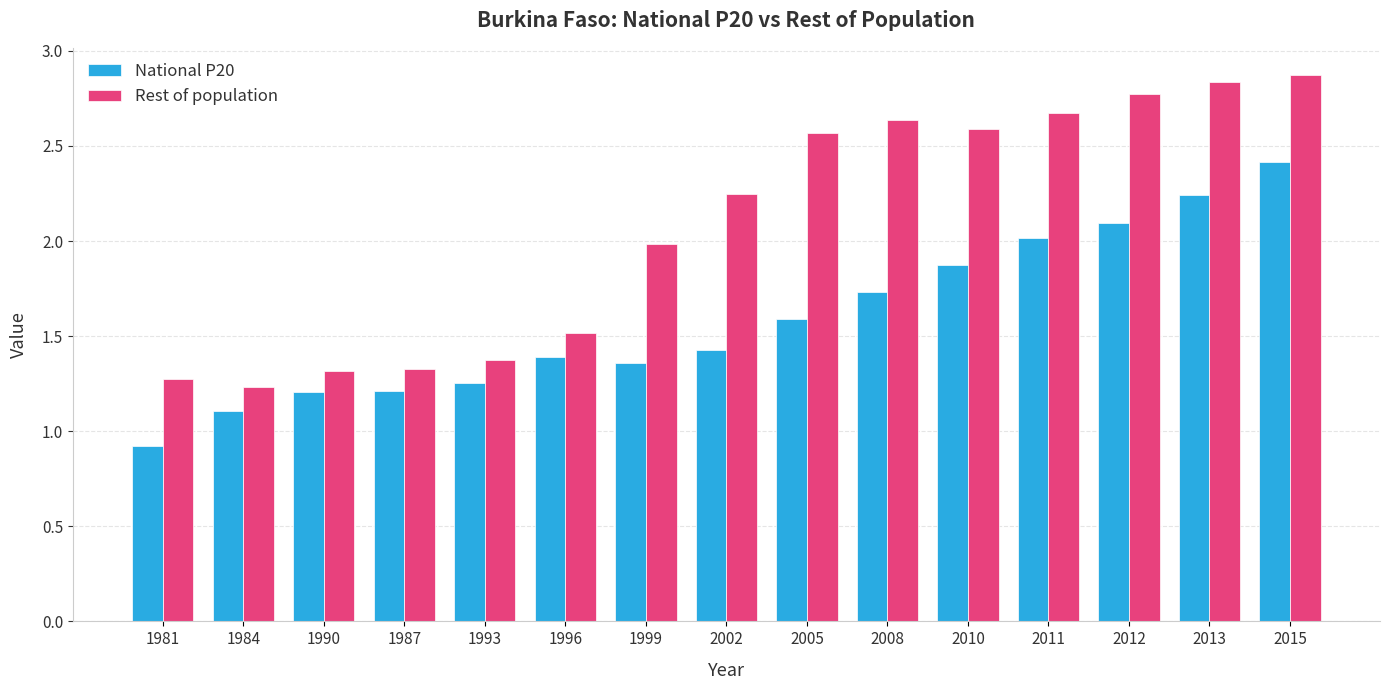

How many groups of bars are there?

15